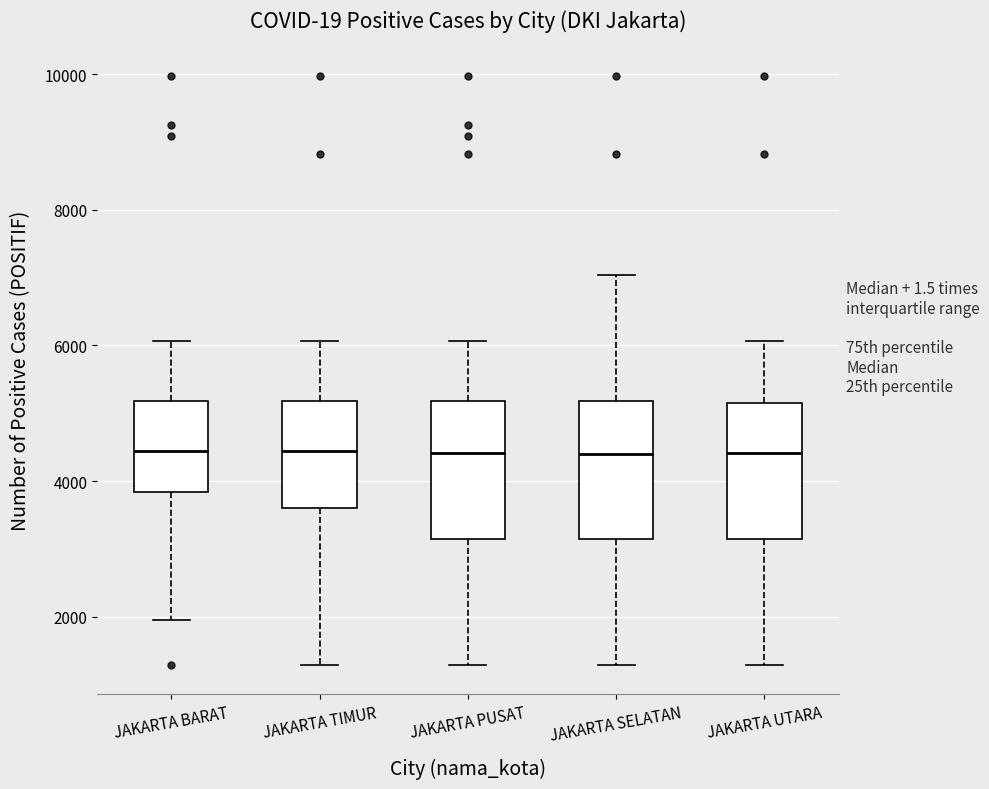

Where is the upper edge of the box for JAKARTA UTARA on the y-axis? The values are not printed on the chart, so give them approximately, as read against the axis.

5200